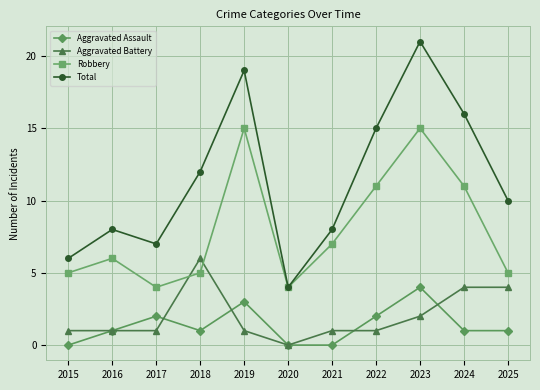

What are all the series names shown in the legend?

Aggravated Assault, Aggravated Battery, Robbery, Total